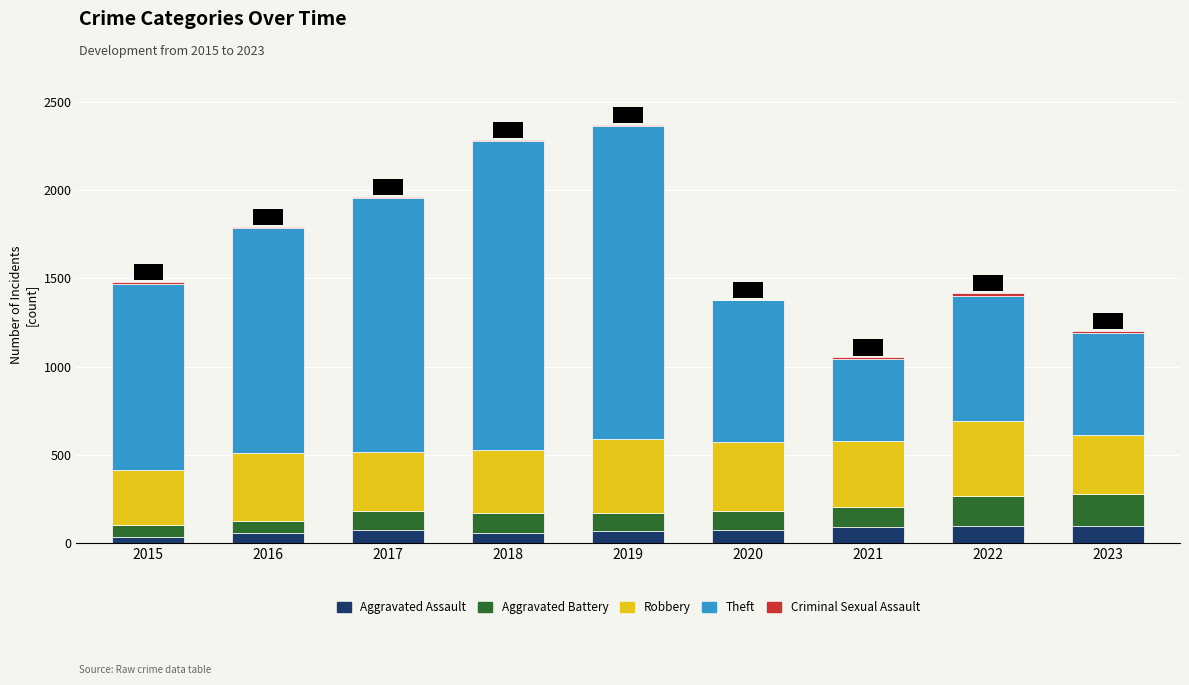

Does the chart contain stacked bars?

Yes